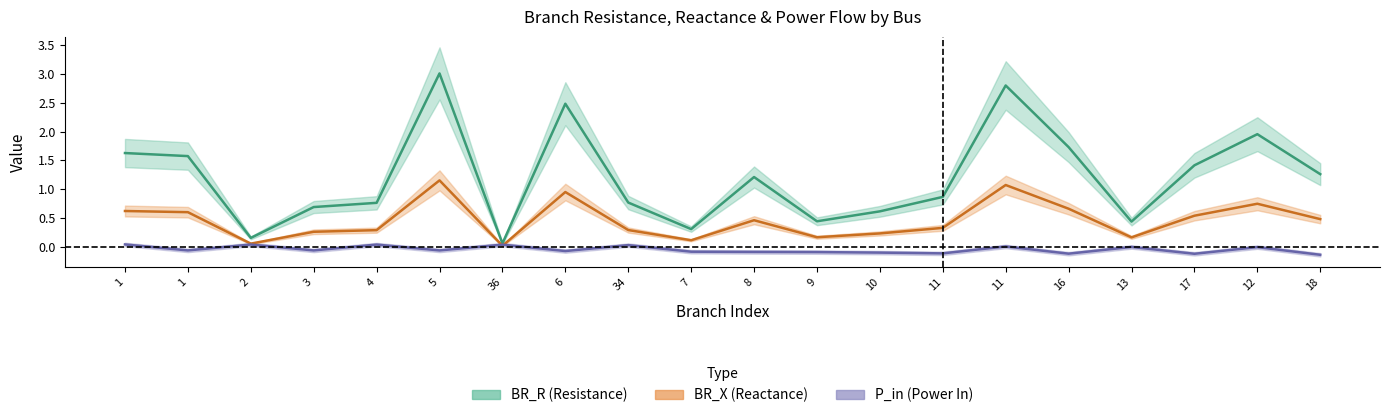

What is the label of the 15th point from the right?

5